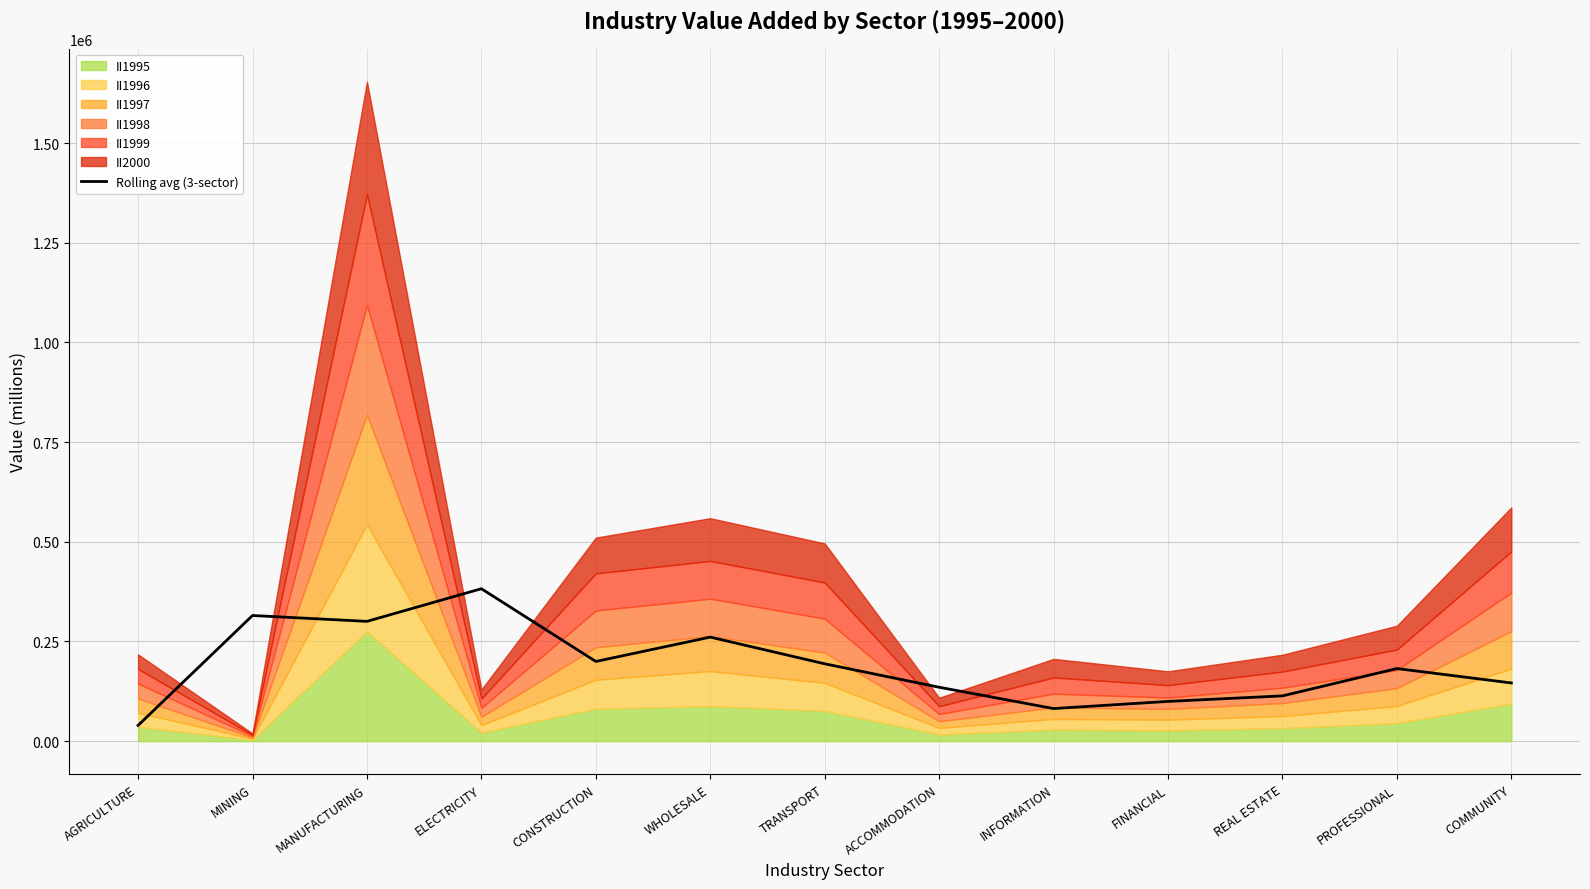

List the labels in order of value, largest first.

ELECTRICITY, MINING, MANUFACTURING, WHOLESALE, CONSTRUCTION, TRANSPORT, PROFESSIONAL, COMMUNITY, ACCOMMODATION, REAL ESTATE, FINANCIAL, INFORMATION, AGRICULTURE